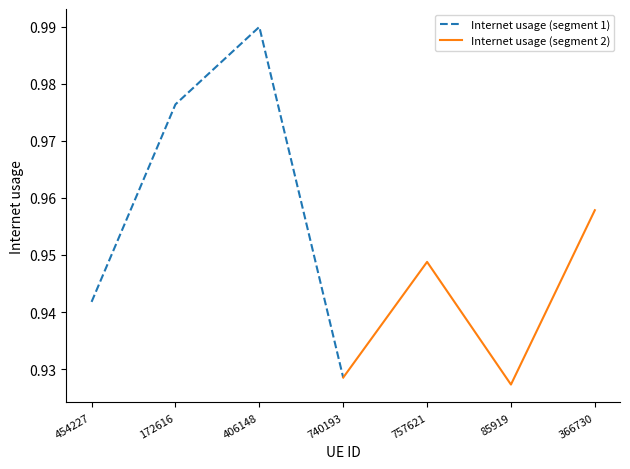

What is the smallest value displayed?

0.9